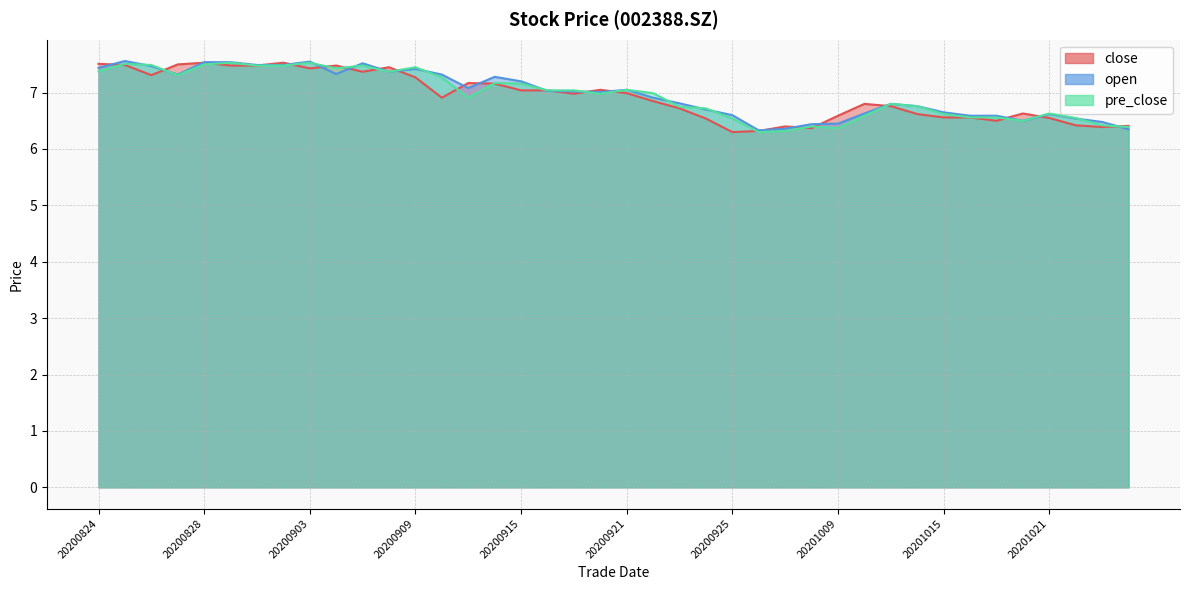

How many lines are shown in the chart?

3